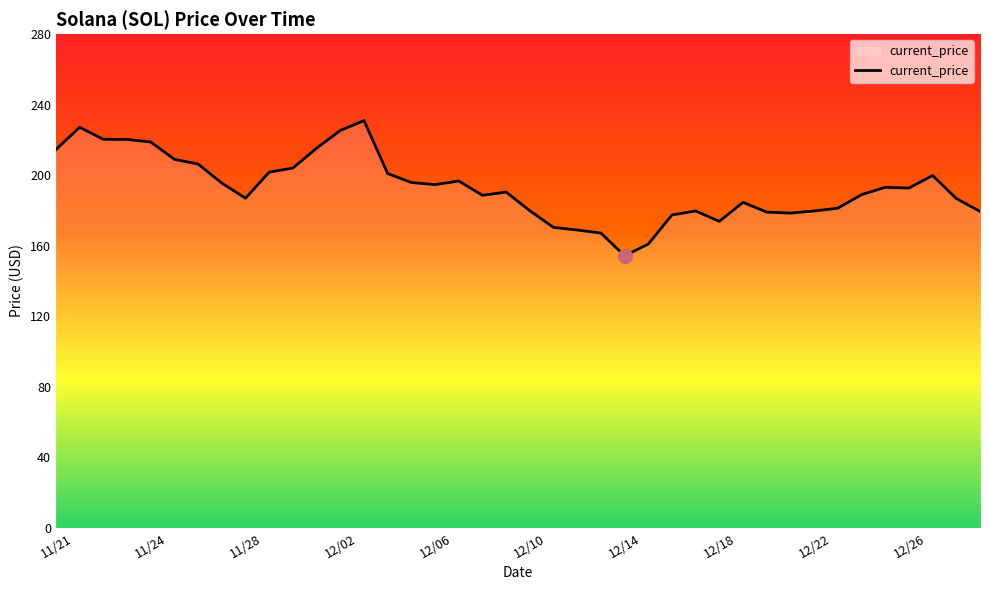

What is the average value?

193.0